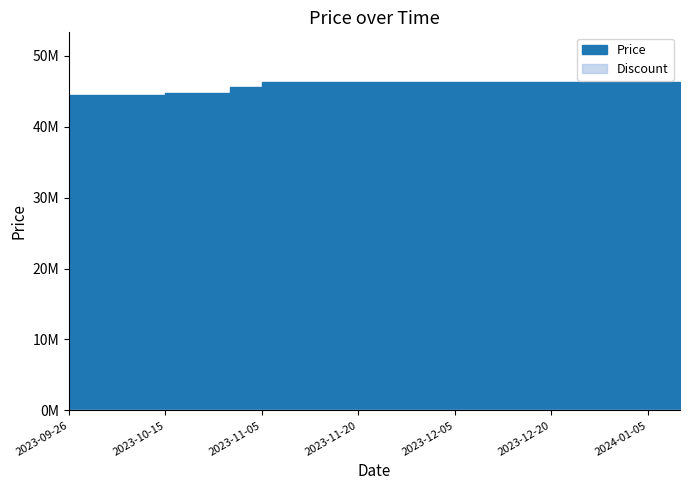

True or false: Price has a value of 26338174 at 2024-01-05.

False